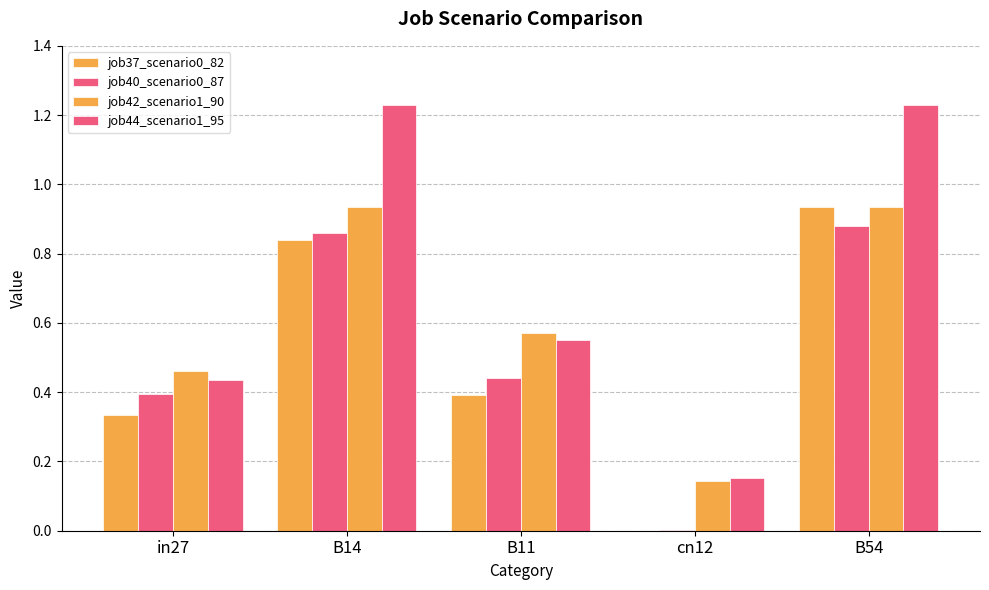

What is the sum of all job40_scenario0_87 values?

2.6